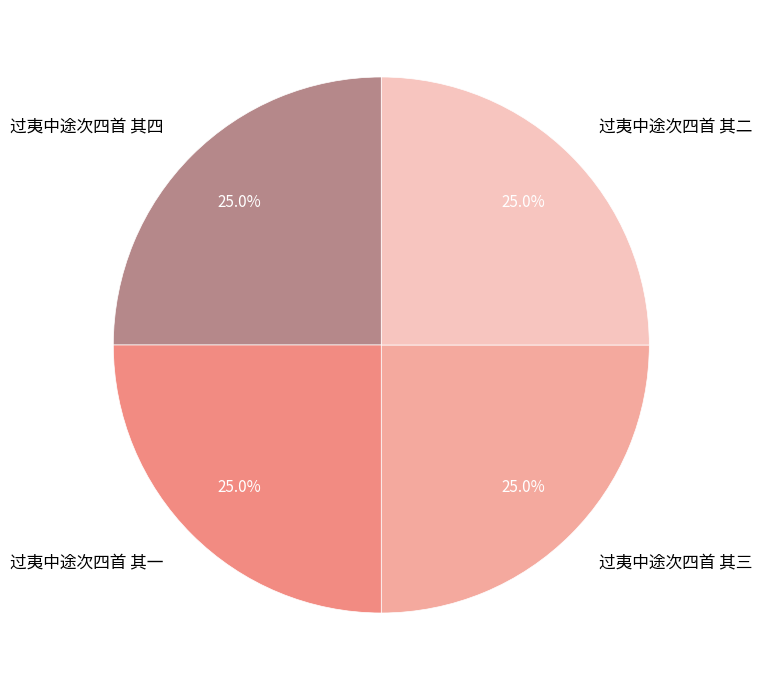

What percentage is NOT represented by 过夷中途次四首 其二?

75.0%